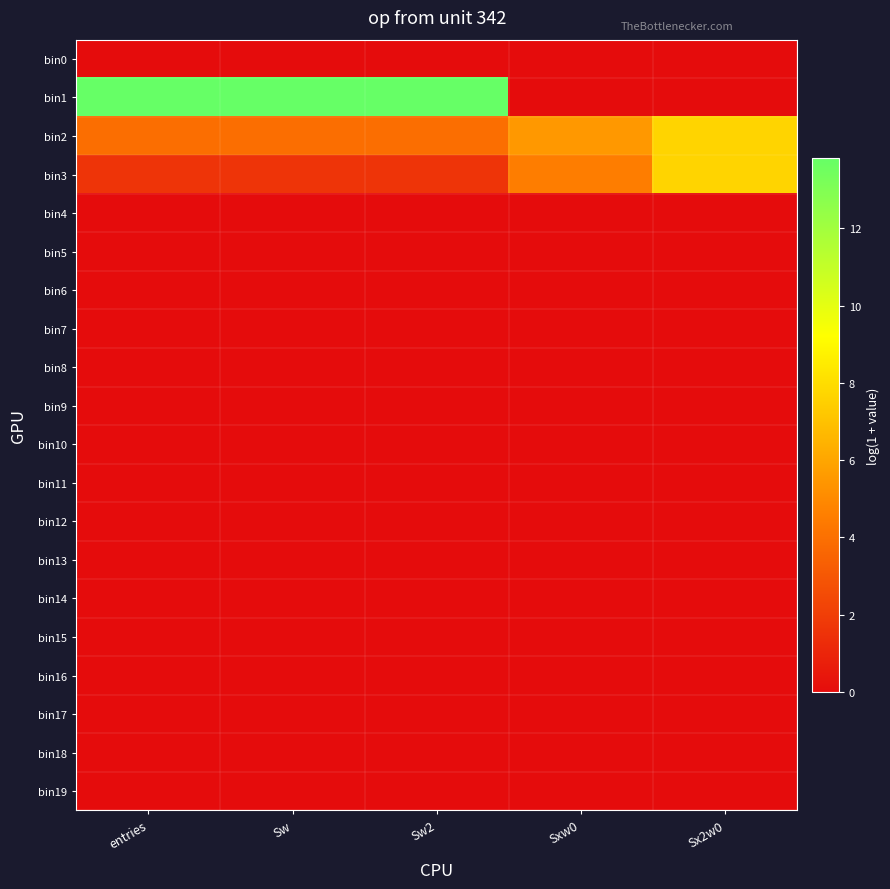

List the series in order of their peak value, lowest first.

bin0, bin4, bin5, bin6, bin7, bin8, bin9, bin10, bin11, bin12, bin13, bin14, bin15, bin16, bin17, bin18, bin19, bin2, bin3, bin1